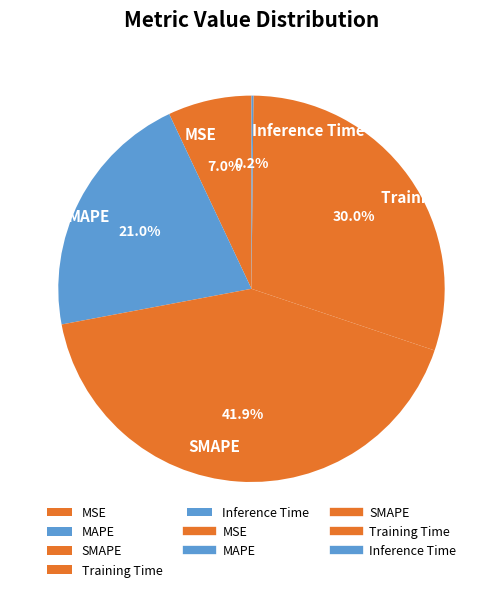

Is it true that MAPE is 26% of the pie?

False